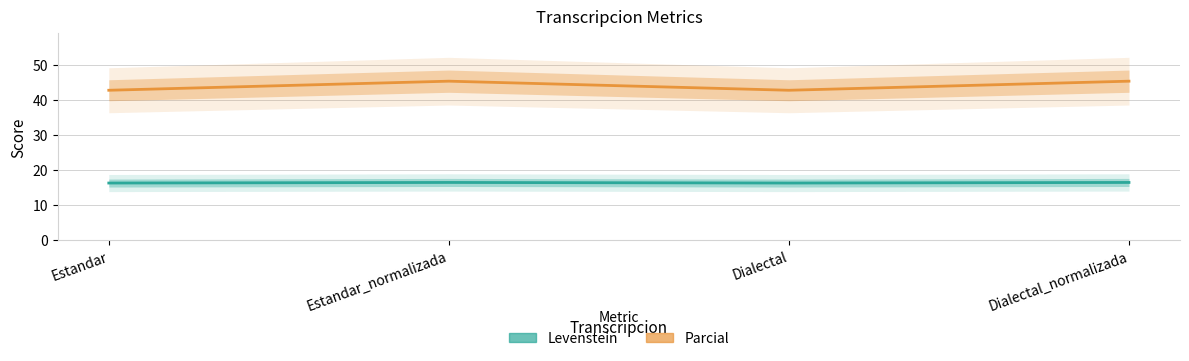

What is the sum of the Parcial values at Dialectal_normalizada and Estandar?

88.3